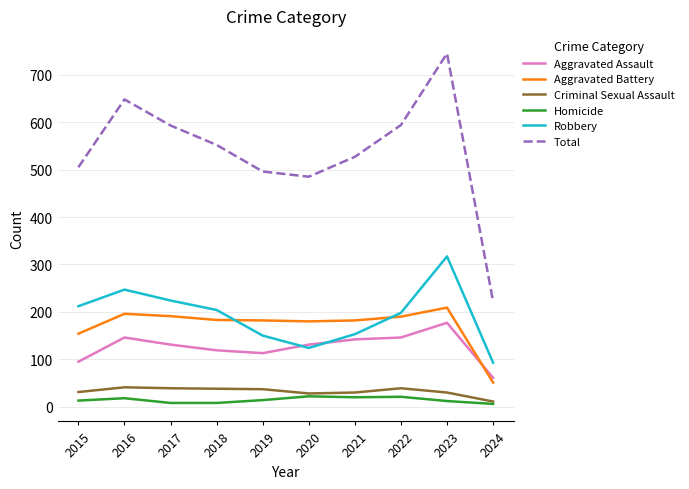

Which category has the highest value in the Aggravated Battery series?

2023